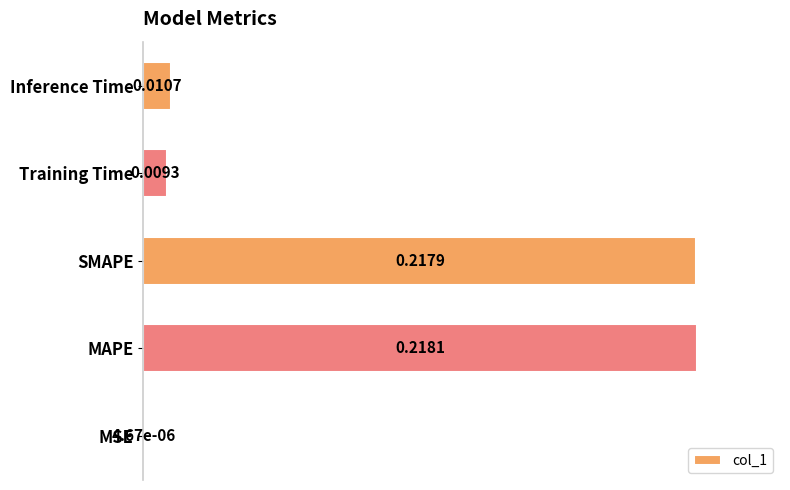

What is the sum of the values at SMAPE and Inference Time?

1.0